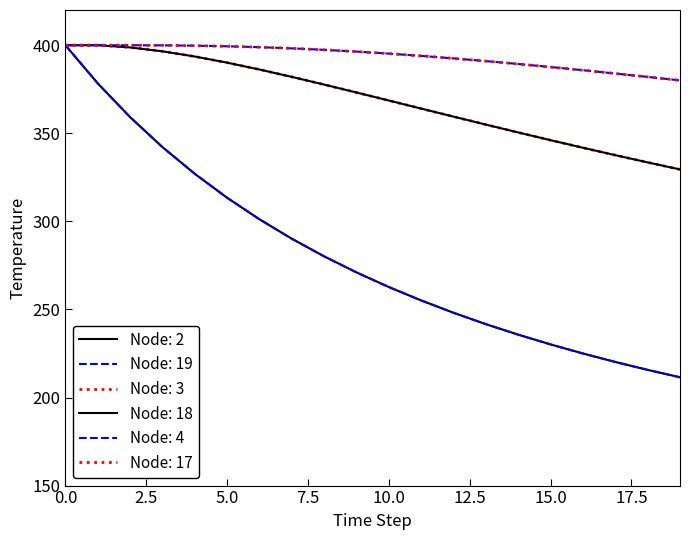

Is this an area chart (filled region under the line)?

No